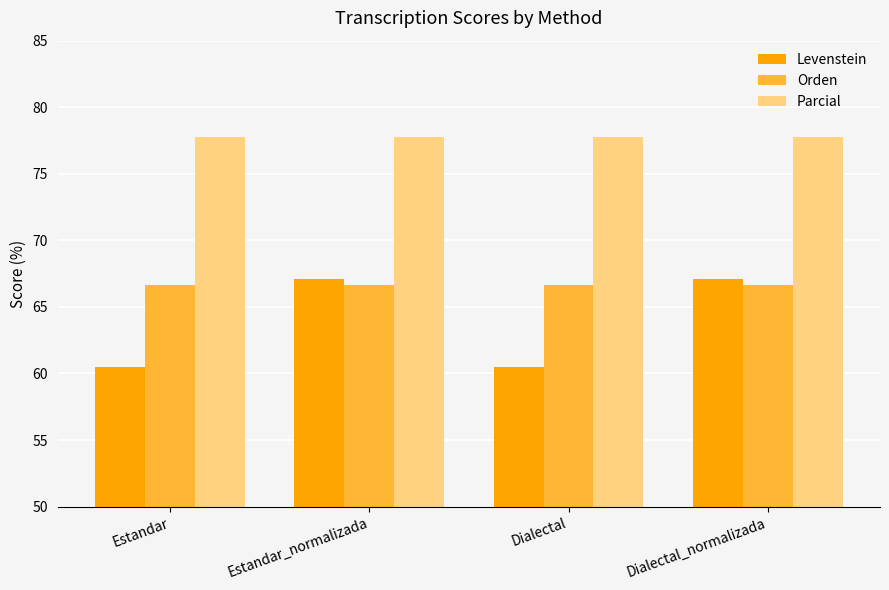

At how many categories does at least one series exceed 63?

4